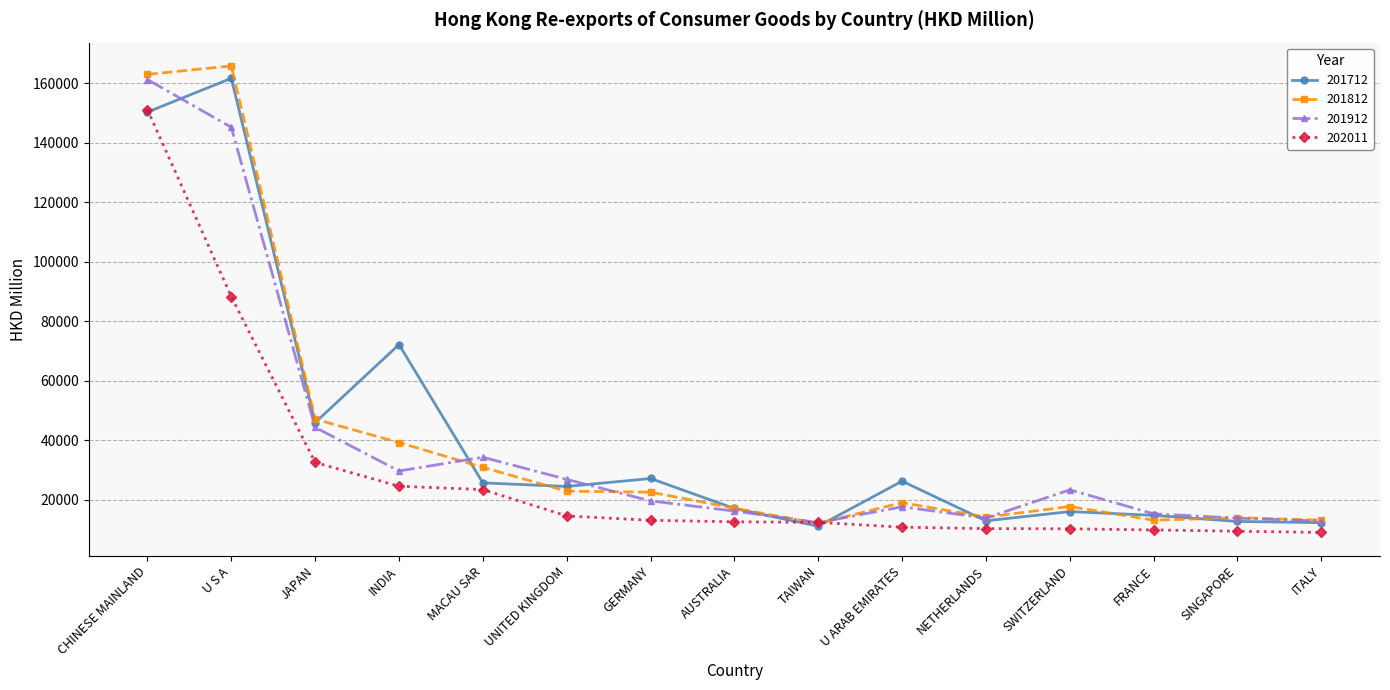

True or false: 201912 has a value of 22602.0 at AUSTRALIA.

False